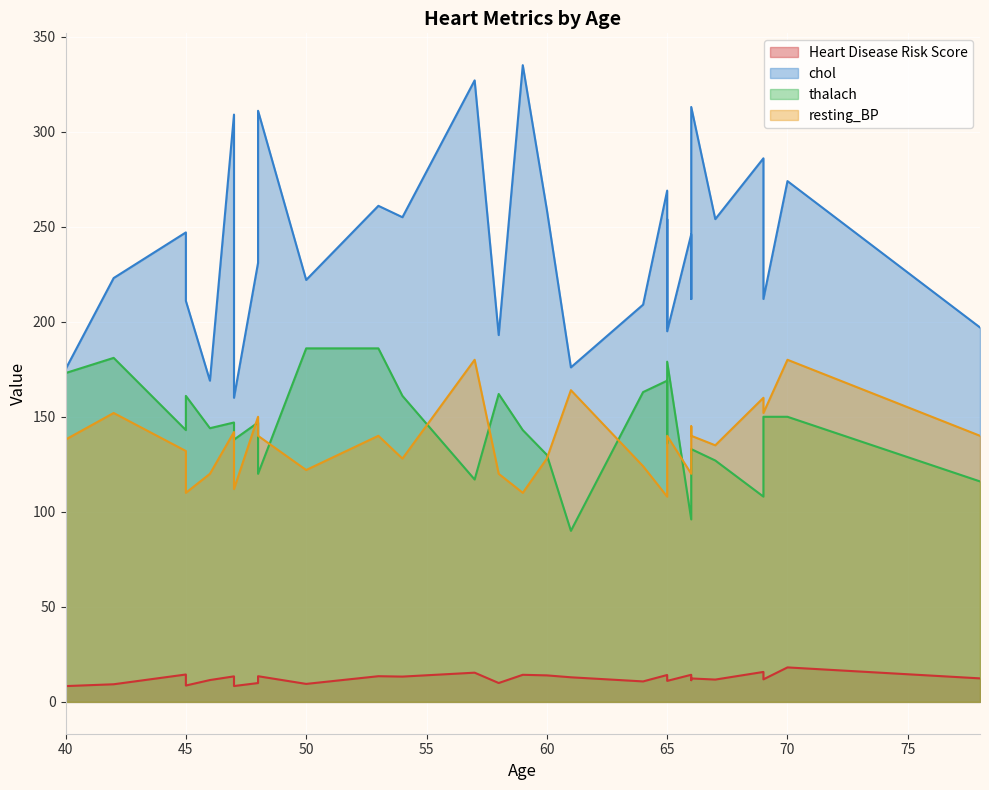

How many distinct data groups are displayed?

4